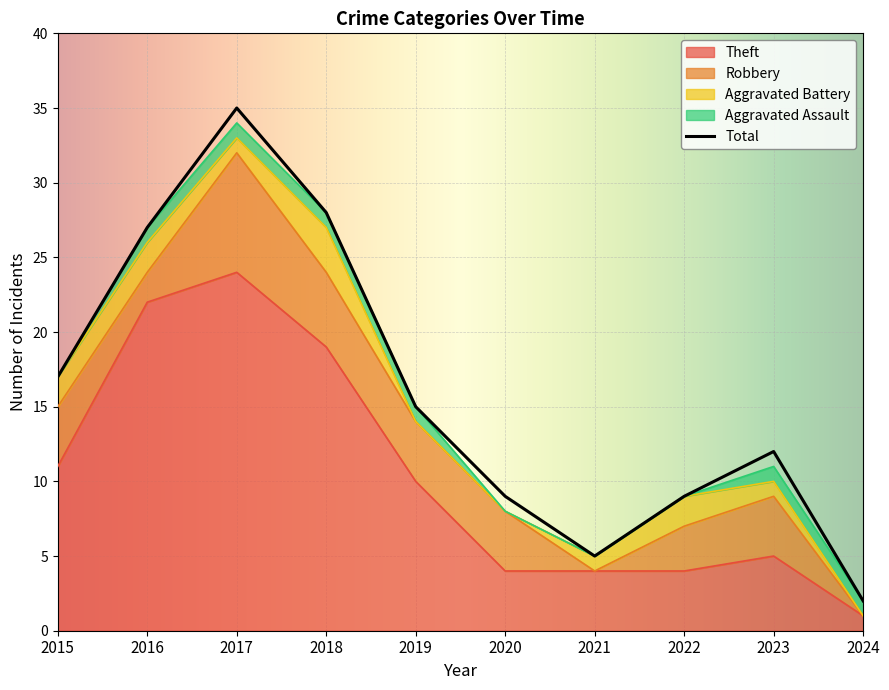

What is the total value across all series at 2015?

34